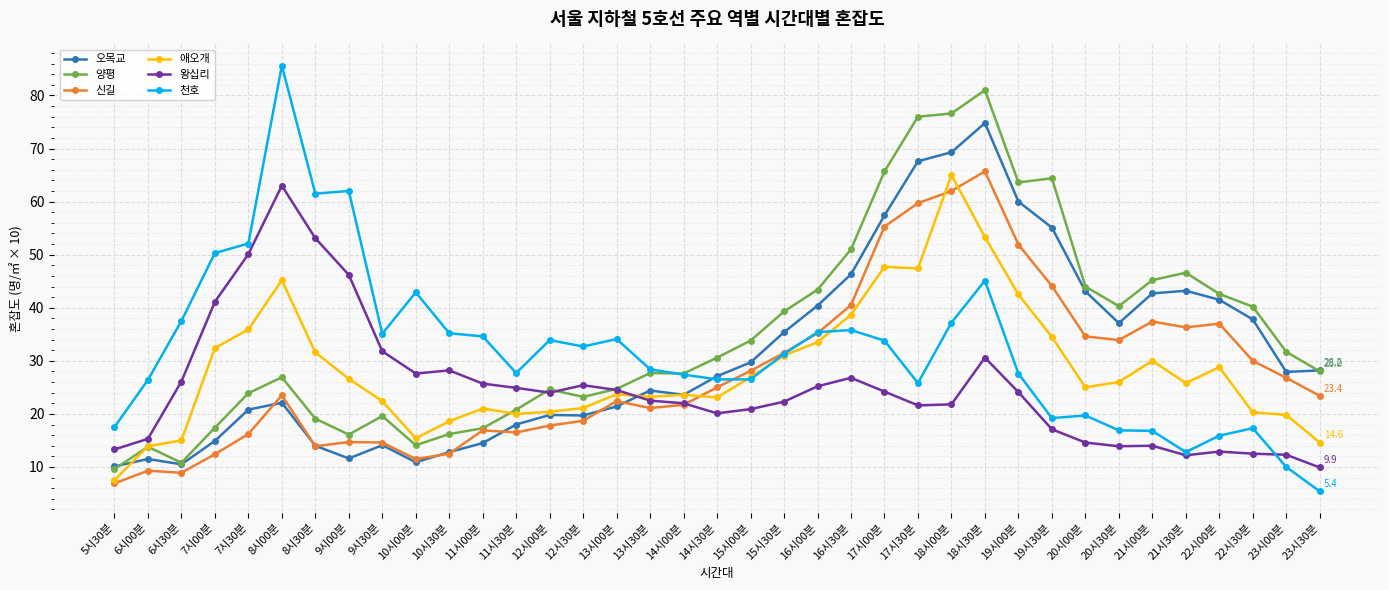

Where is 양평 nearest to the value 45?

21시00분